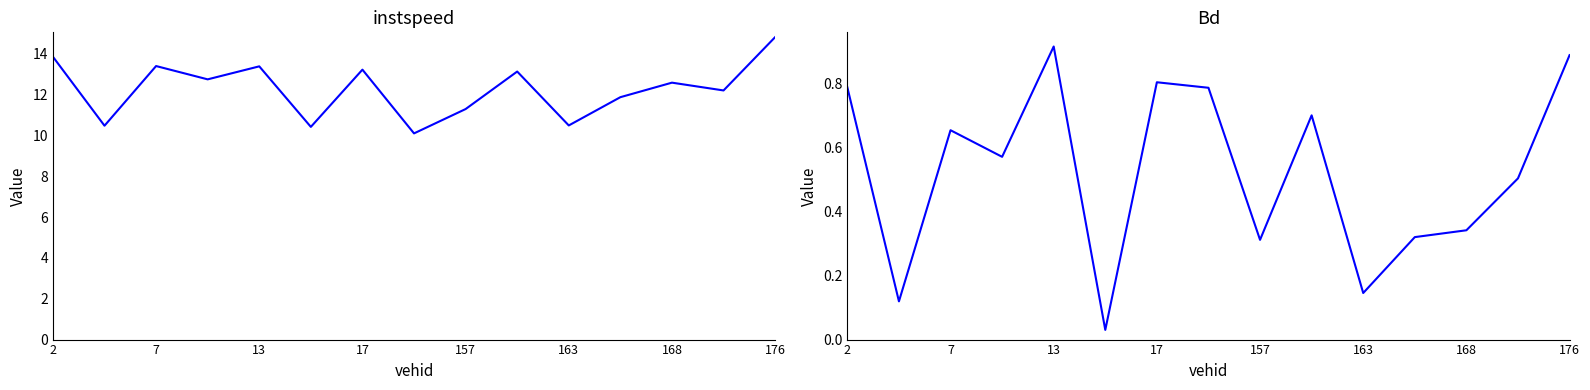

What is the value of the instspeed point at the 15th from the left?

14.8